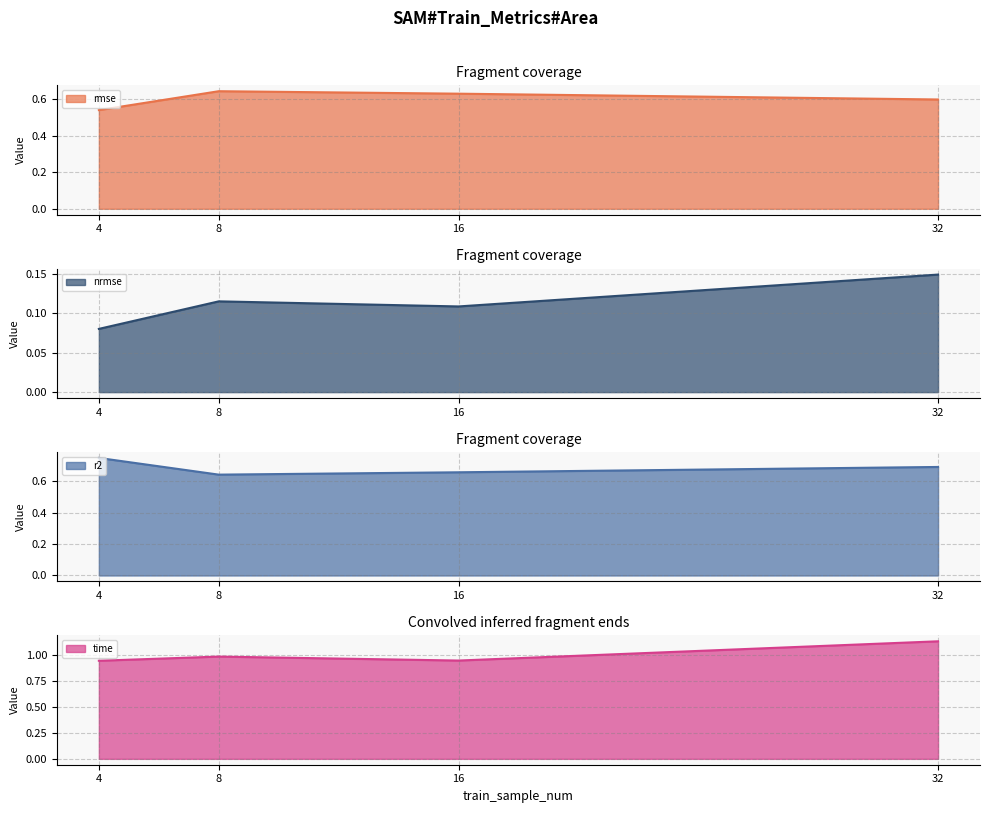

True or false: nrmse and time cross at least once.

False